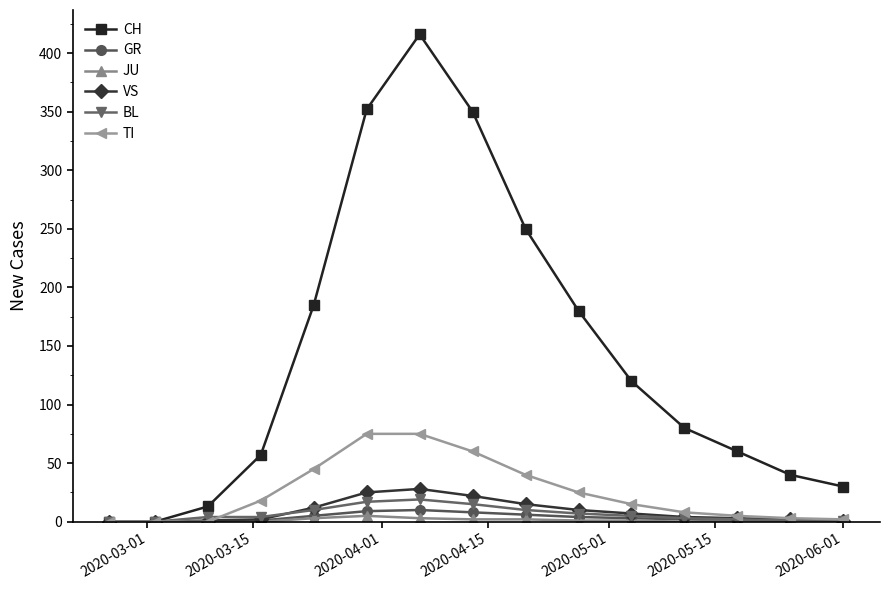

What is the maximum value for CH?

416